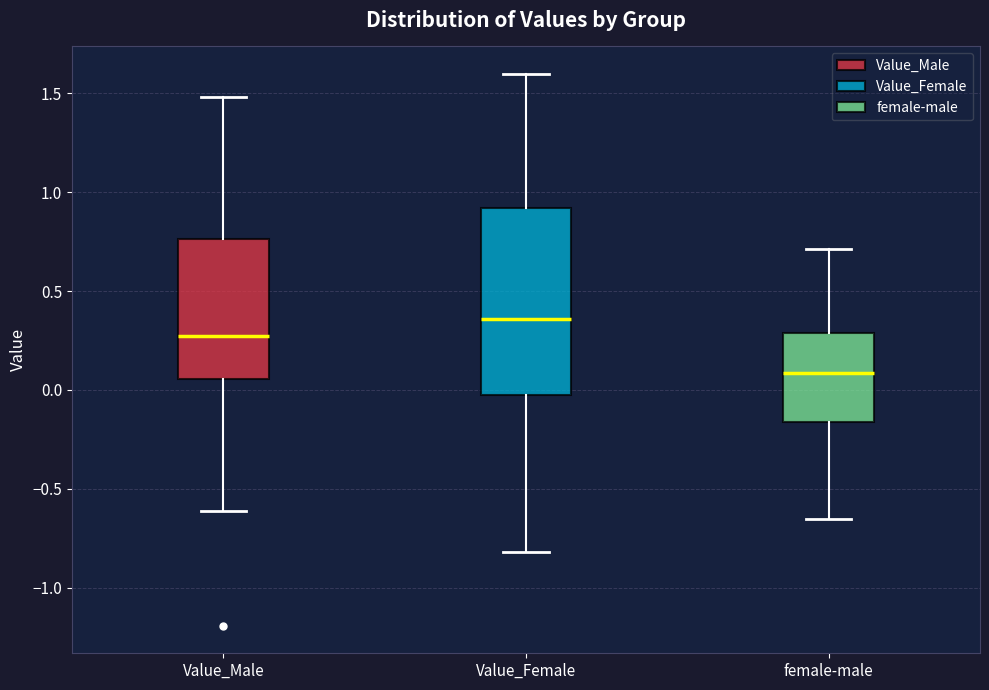

Comparing the boxes themselves (not the whiskers), which one is the tallest?

Value_Female